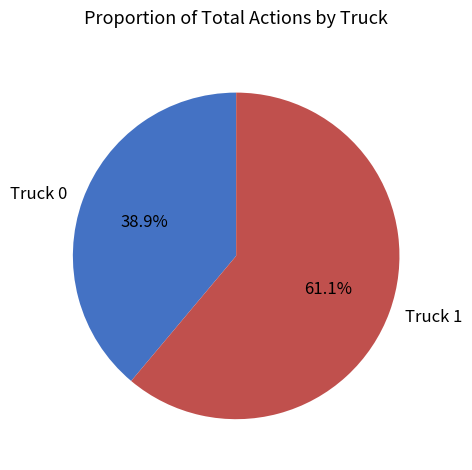

Which category accounts for the majority?

Truck 1